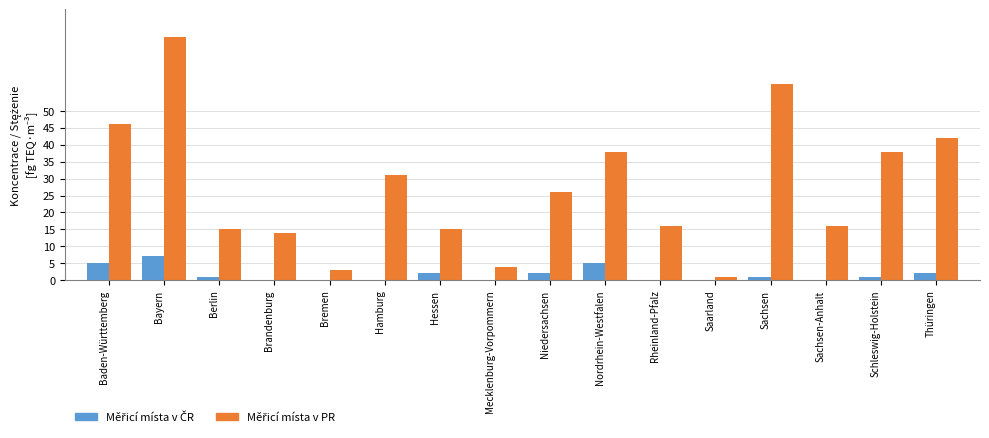

At which category does the chart reach its peak across all series?

Bayern